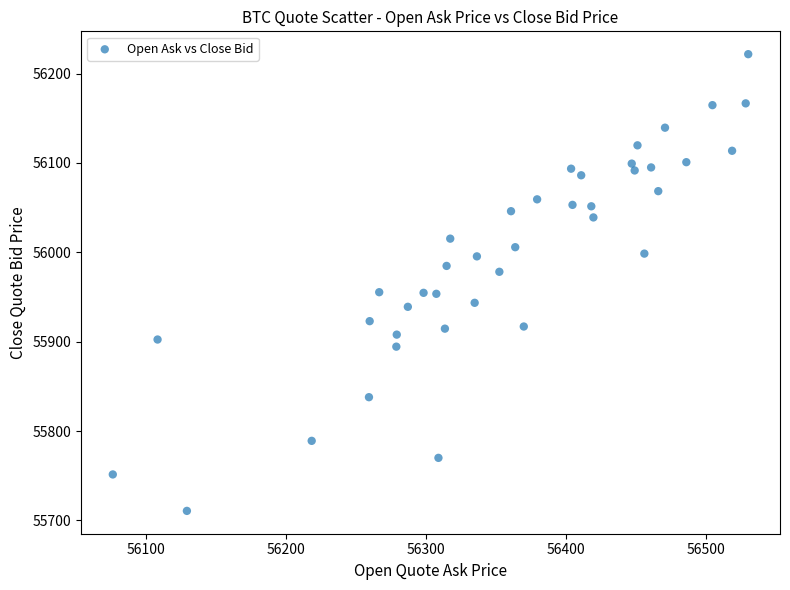

What is the range of Y values (max minus min)?

511.0